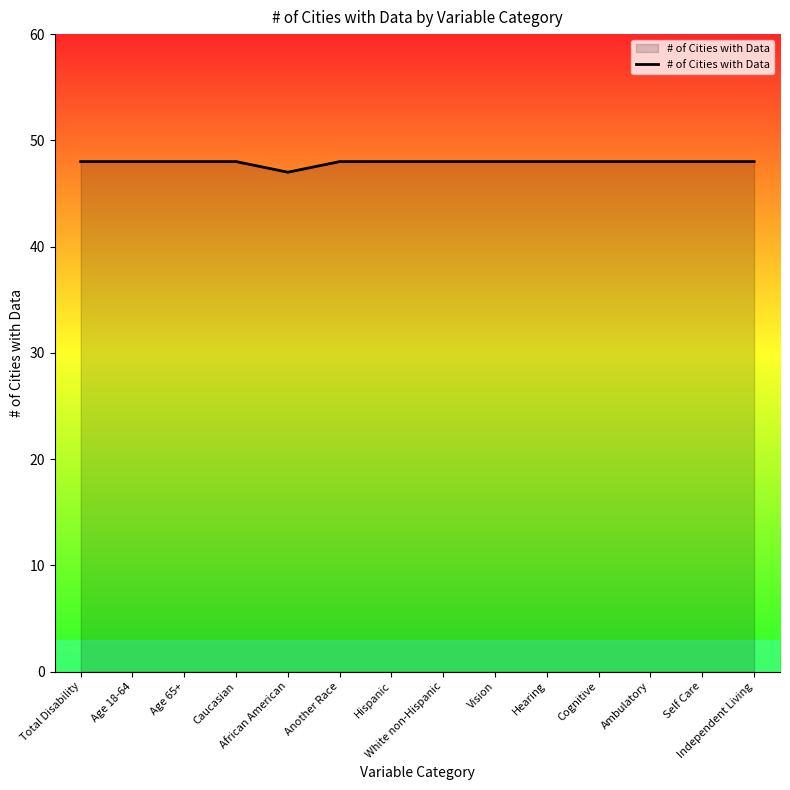

Where is the data nearest to the value 47?

African American